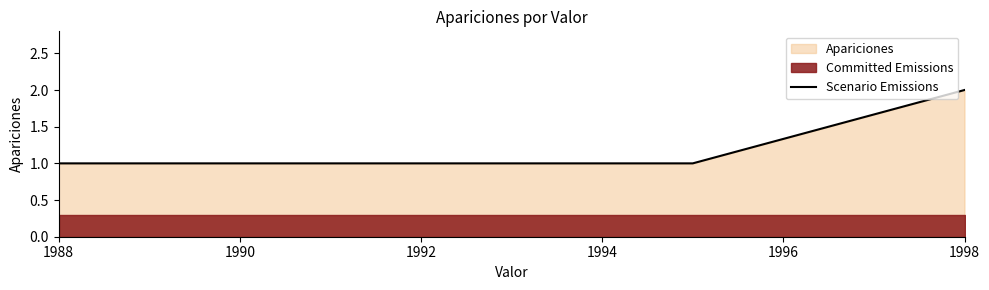

The value of Scenario Emissions at 1998 is 3. True or false?

False